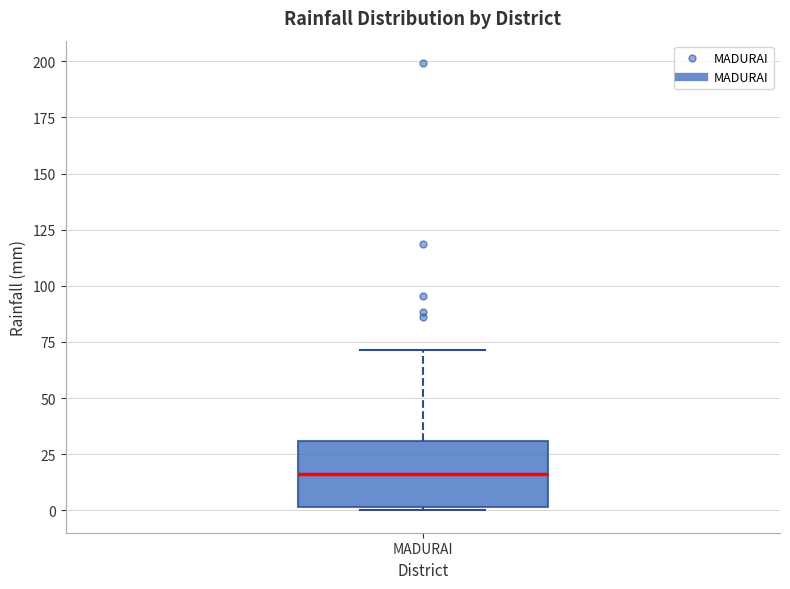

Read this box plot against the y-axis: the position of the median line, the range covered by the box, and the ends of both whiskers. The values are not printed on the chart, so give them approximately, as read against the axis.

median 15, box 0 to 30, whiskers 0 to 70